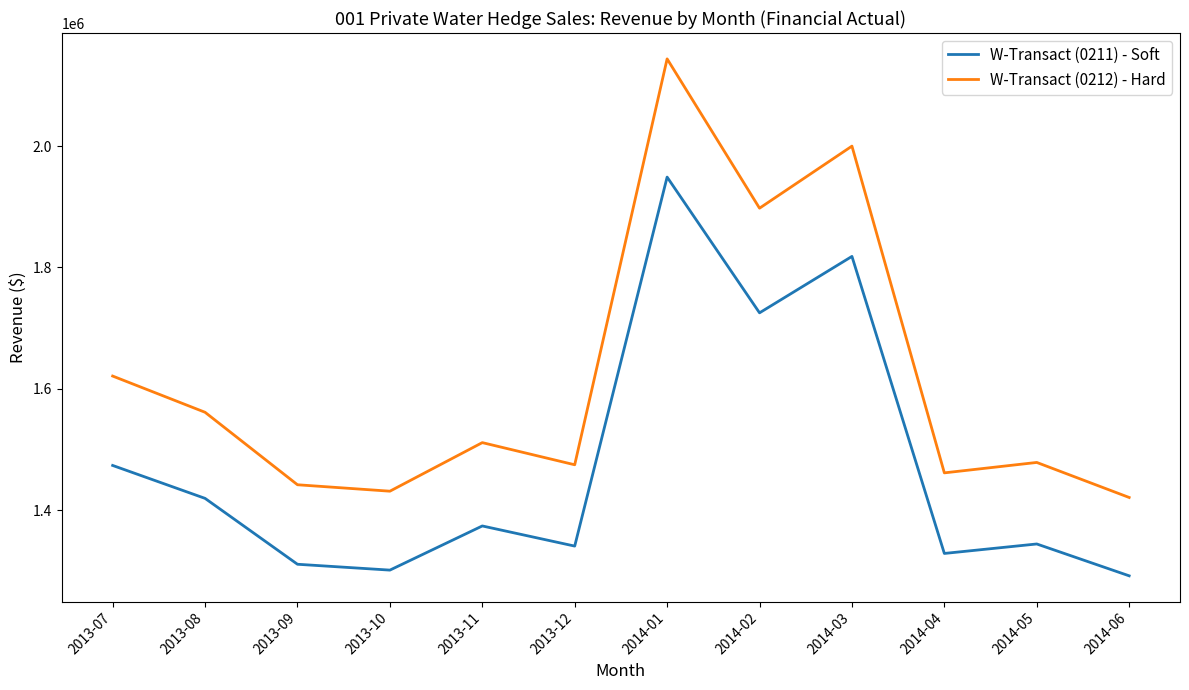

Rank the series by their average value, from highest to lowest.

W-Transact (0212) - Hard, W-Transact (0211) - Soft